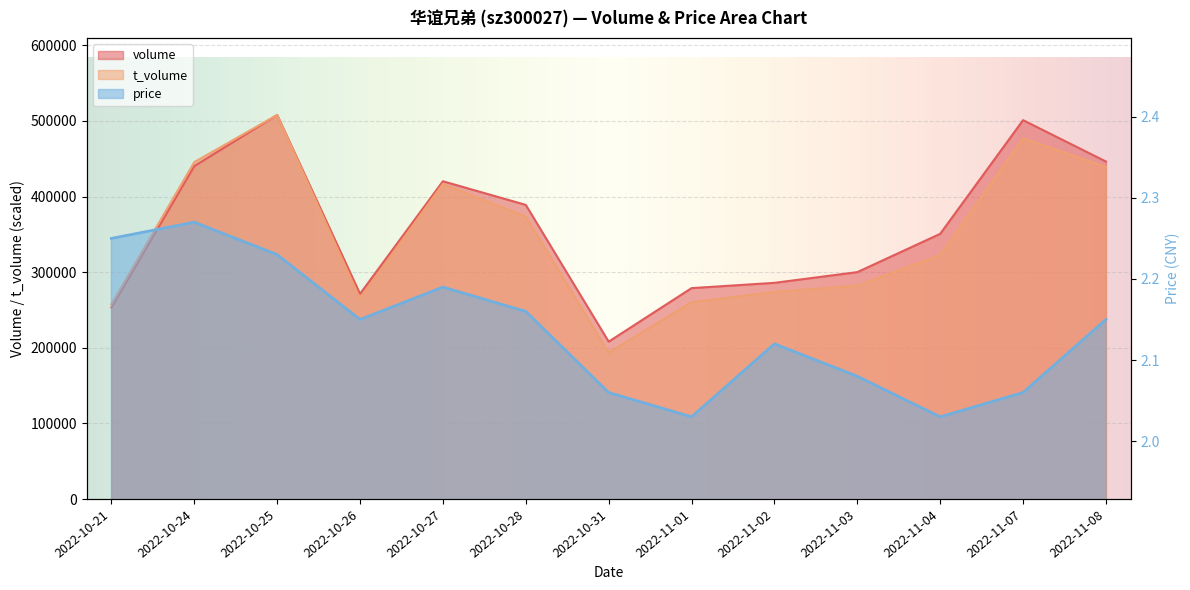

What is the lowest value of the volume series?

208182.0